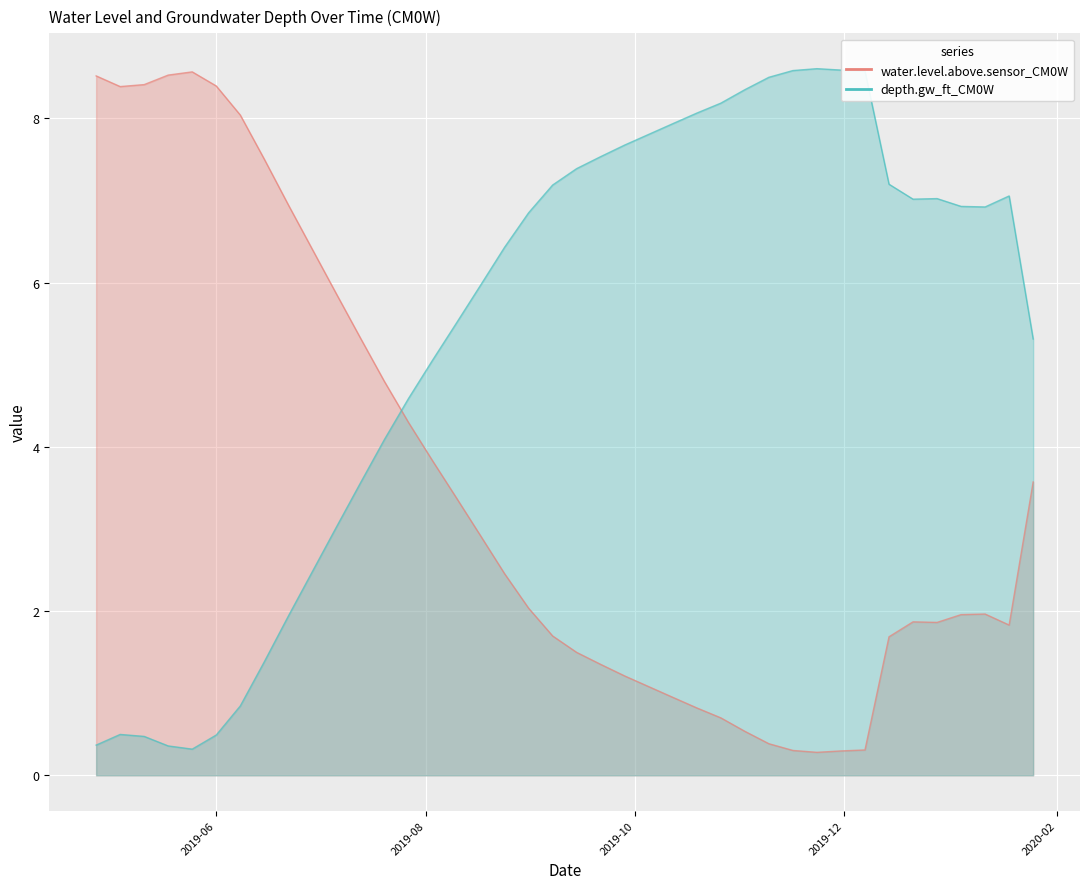

Is it true that water.level.above.sensor_CM0W equals 11.9 at 2019-06-22?

False